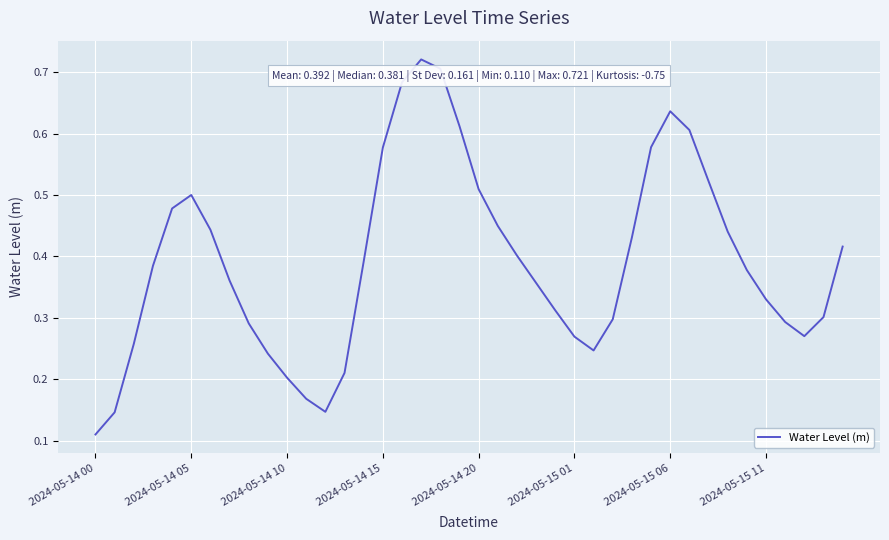

How many values are between 0 and 1?

40